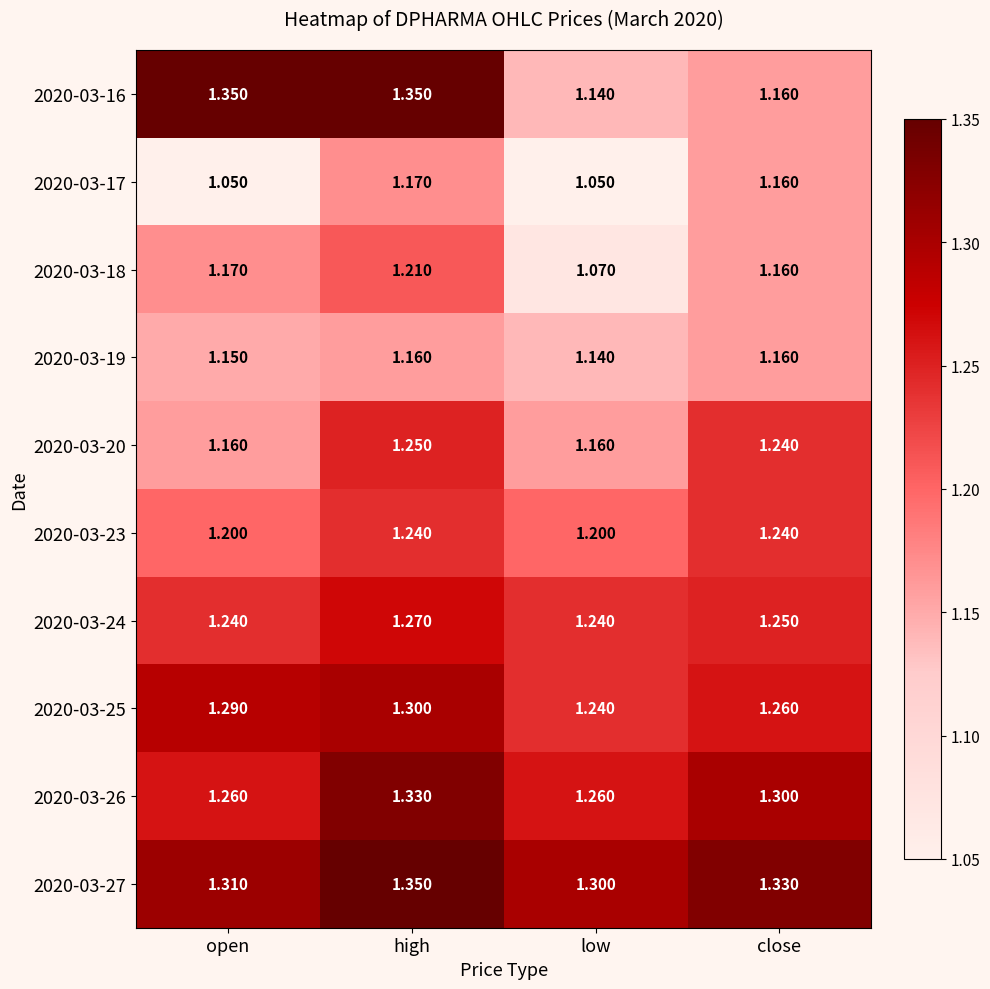

Is the value of 2020-03-20 at low greater than the value of 2020-03-18 at high?

No